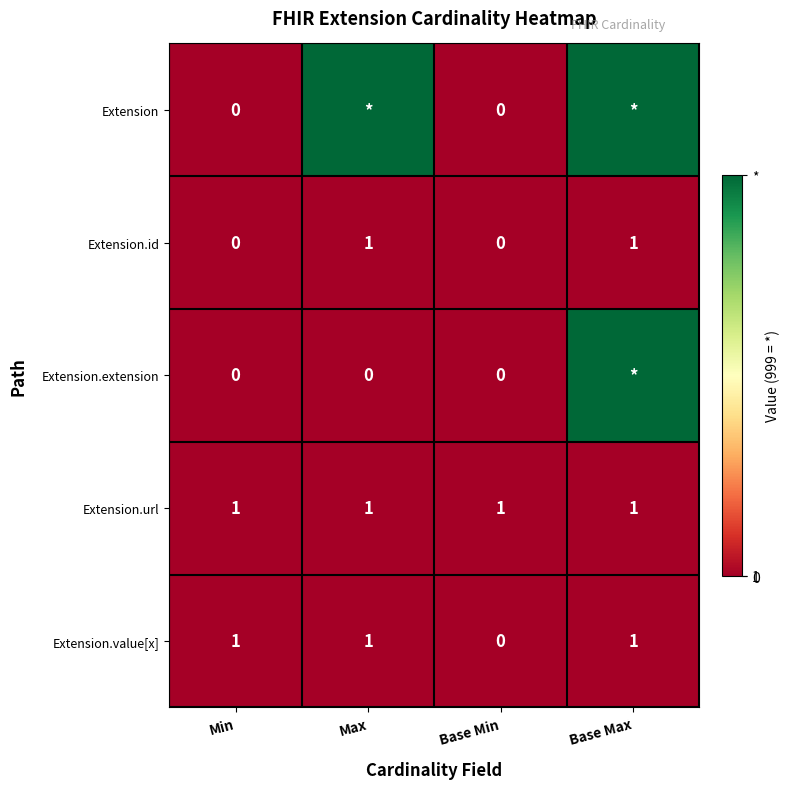

At how many categories does at least one series exceed 10?

2